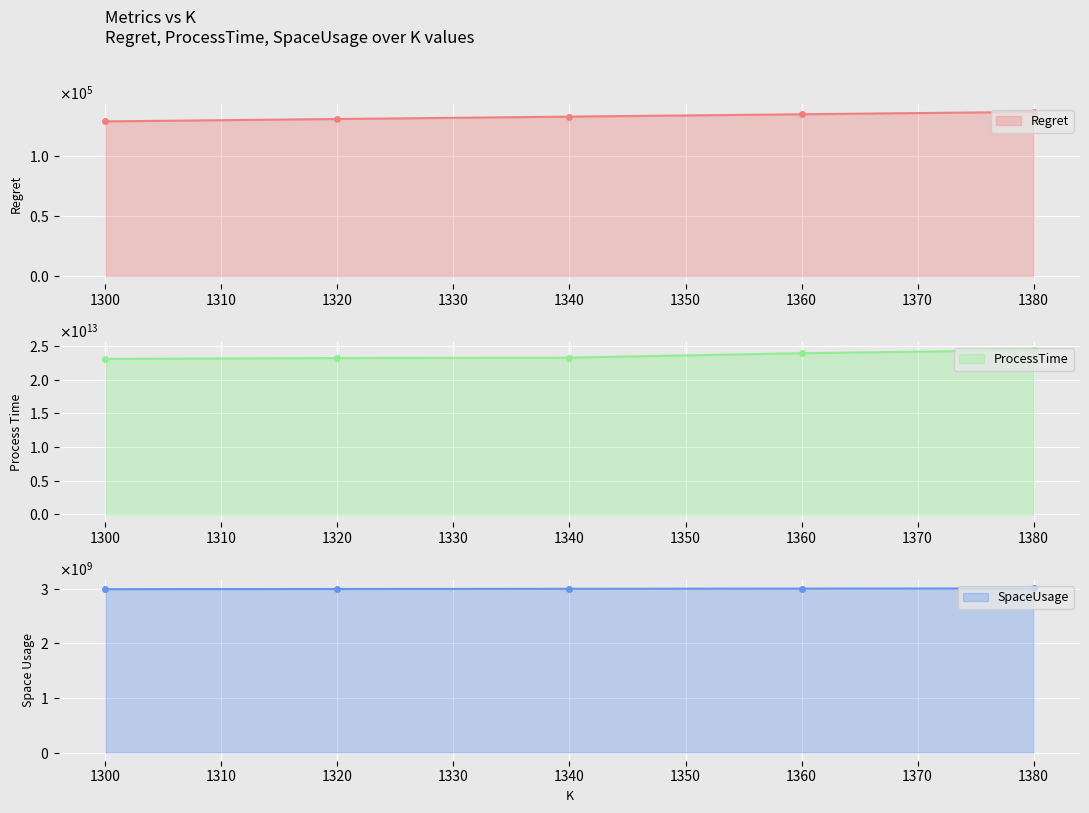

At how many categories does at least one series exceed 11378340481468?

5